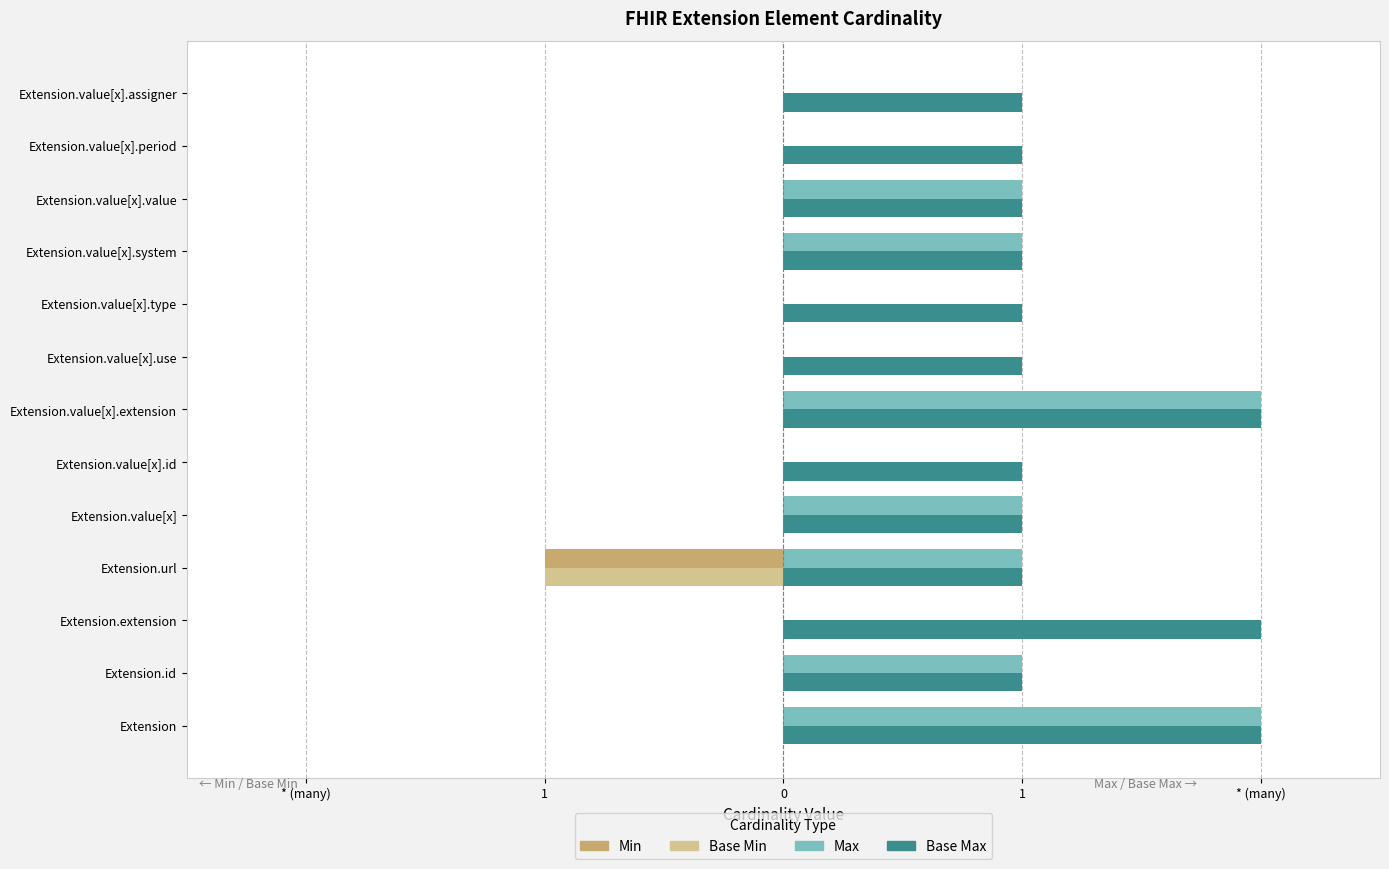

What is the minimum value shown in the chart?

-1